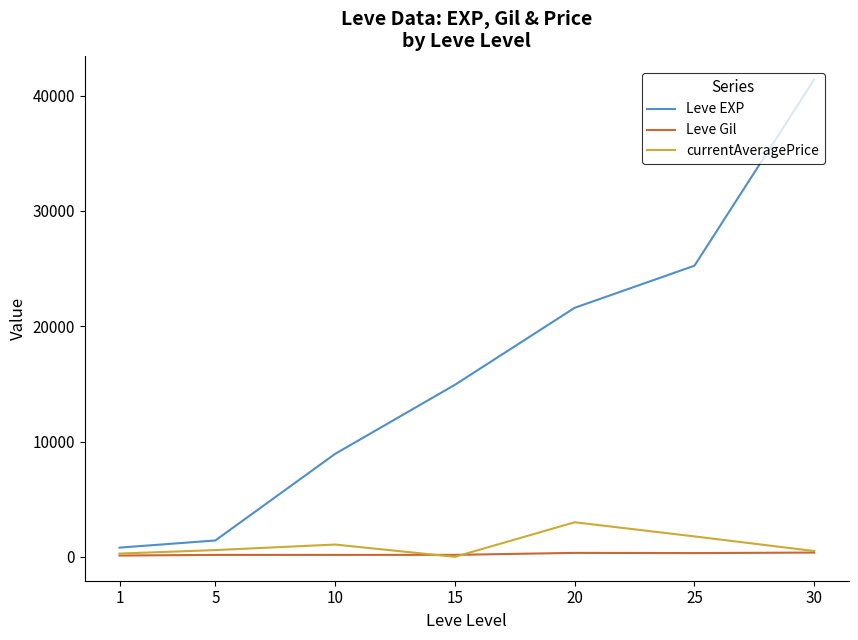

Rank the series by their maximum value, from highest to lowest.

Leve EXP, currentAveragePrice, Leve Gil